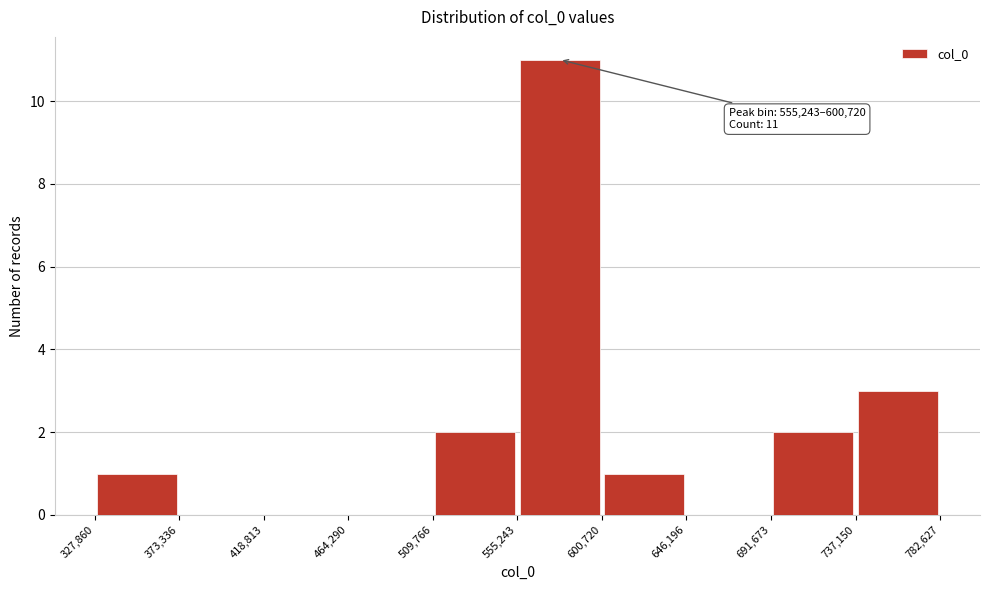

Over which range of the x-axis is the bar tallest?

555,243 to 600,720